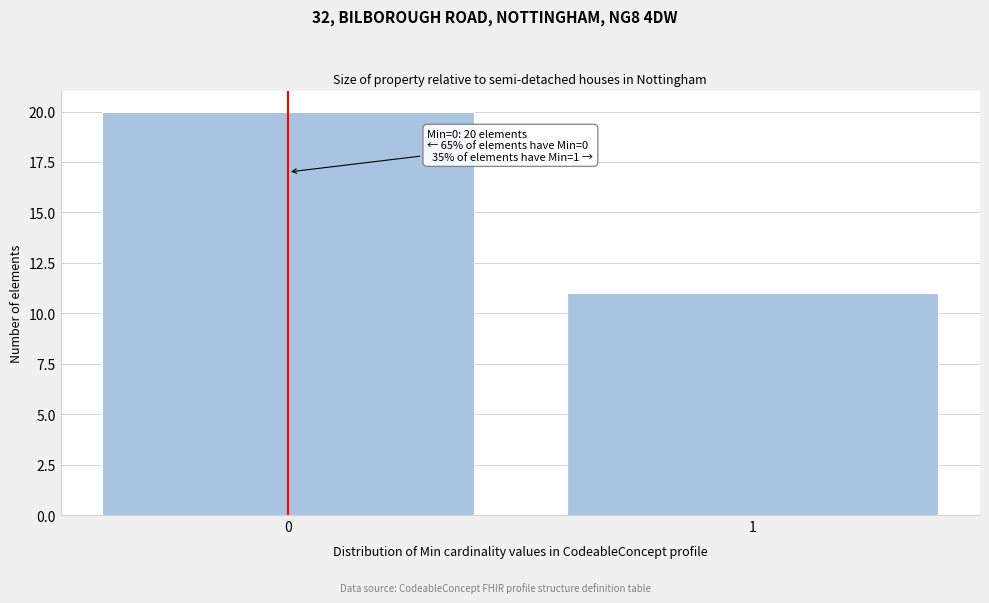

Reading left to right, list all the values displayed in this chart.

20	11